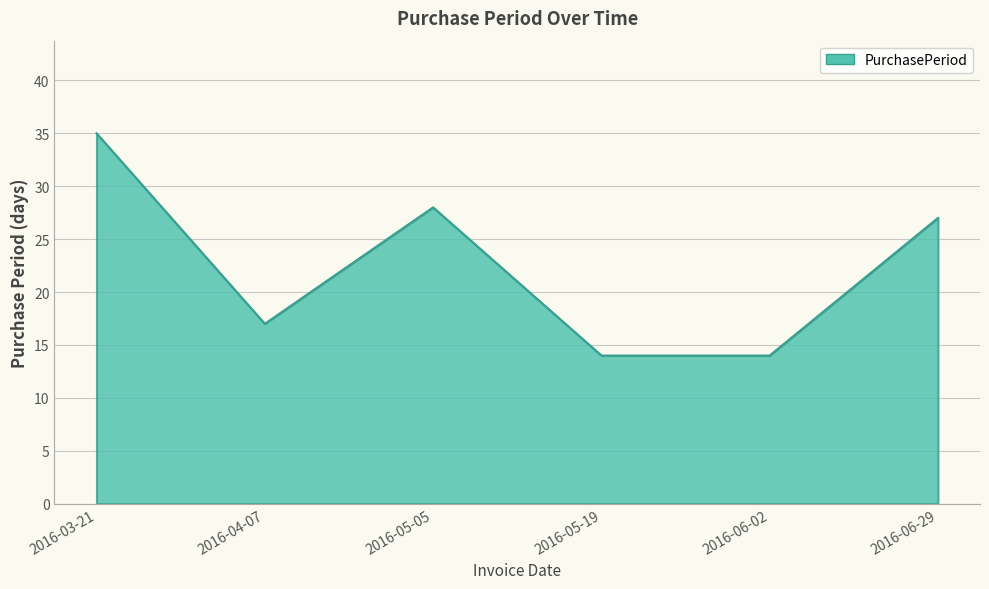

How many lines are shown in the chart?

1